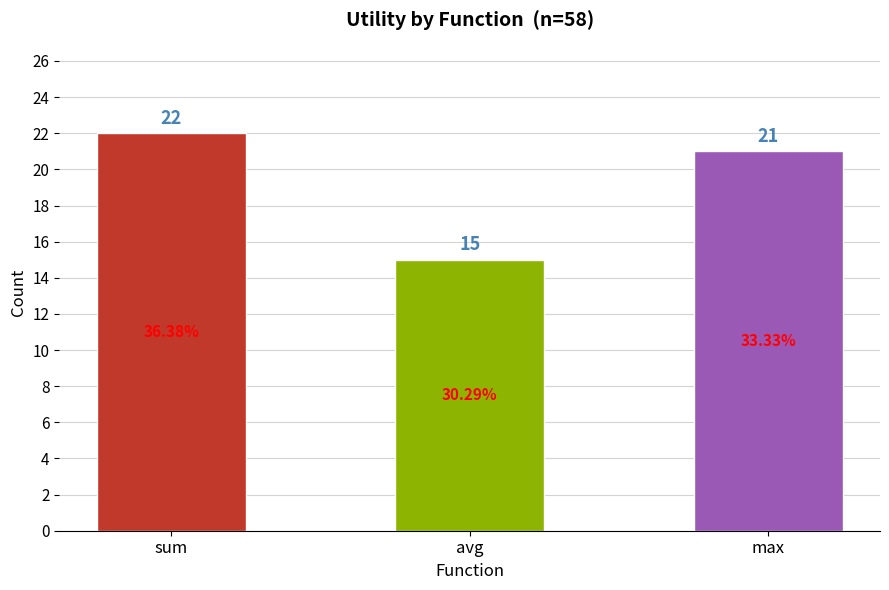

List the labels in order of value, smallest first.

avg, max, sum